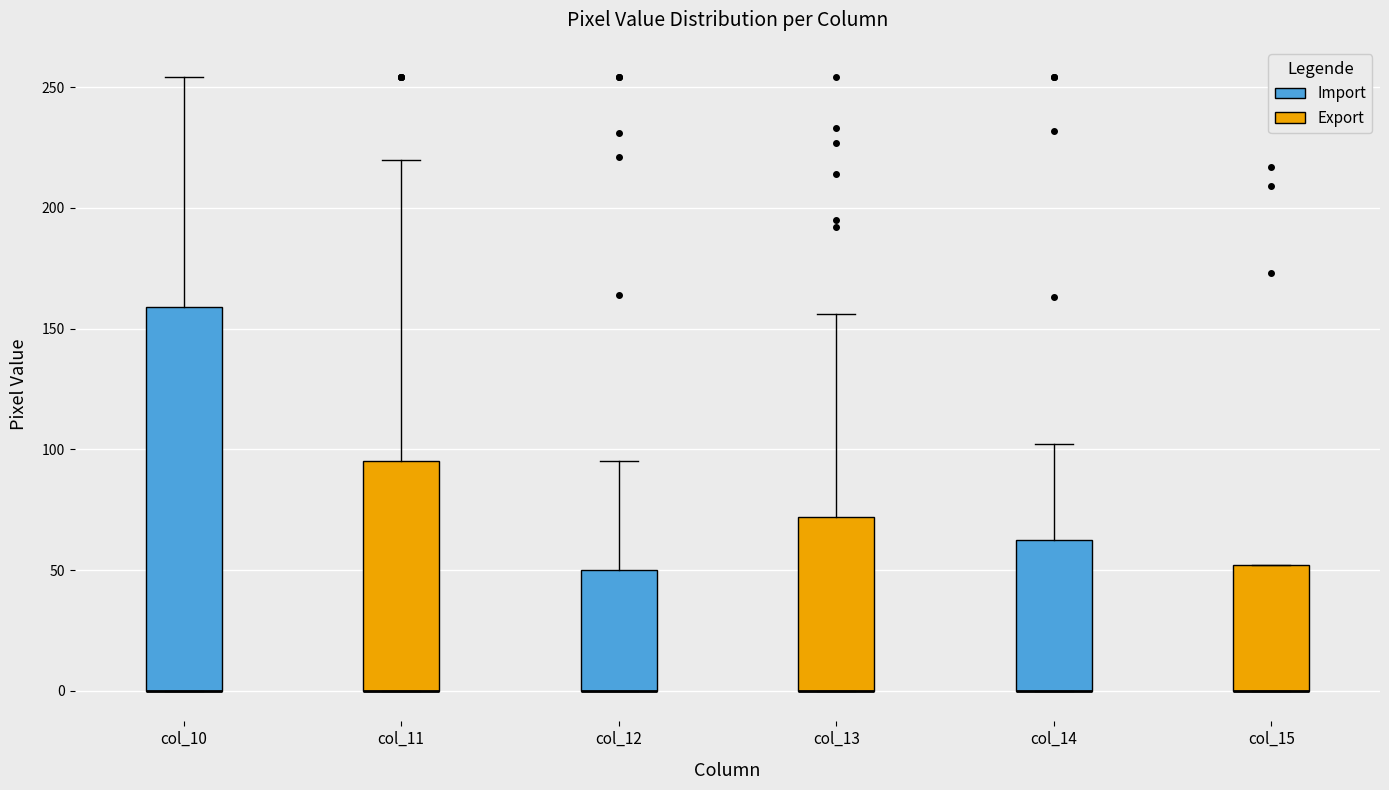

Where does the upper whisker of the box for col_12 (Export) end on the y-axis? The values are not printed on the chart, so give them approximately, as read against the axis.

155